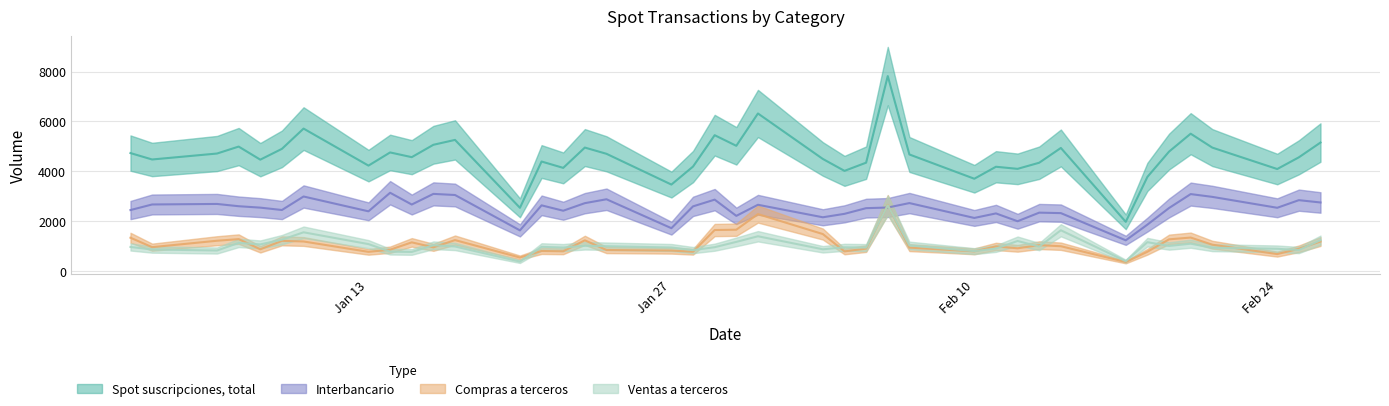

Reading left to right, extract all data points from this chart.

Spot suscripciones, total: 4727	4470	4709	4988	4463	4897	5710	4224	4753	4563	5060	5256	2530	4388	4133	4948	4698	3463	4186	5445	5019	6317	4491	4013	4342	7818	4671	3697	4178	4094	4340	4933	1967	3771	4786	5505	4947	4087	4557	5150
Interbancario: 2440	2664	2685	2594	2537	2442	2984	2389	3134	2662	3089	3044	1624	2629	2413	2717	2873	1712	2588	2858	2207	2652	2150	2288	2516	2541	2720	2123	2305	1991	2336	2317	1225	1855	2522	3081	2969	2531	2837	2744
Compras a terceros: 1329	950	1208	1273	865	1204	1178	762	848	1143	944	1234	534	796	785	1225	836	813	766	1638	1651	2277	1476	781	892	2646	932	783	980	905	1030	988	354	766	1264	1336	1049	672	885	1176
Ventas a terceros: 958	857	816	1121	1061	1251	1547	1073	770	758	1027	978	371	963	935	1006	989	937	832	949	1162	1388	865	944	934	2631	1019	791	894	1198	973	1628	388	1150	999	1089	929	885	835	1231